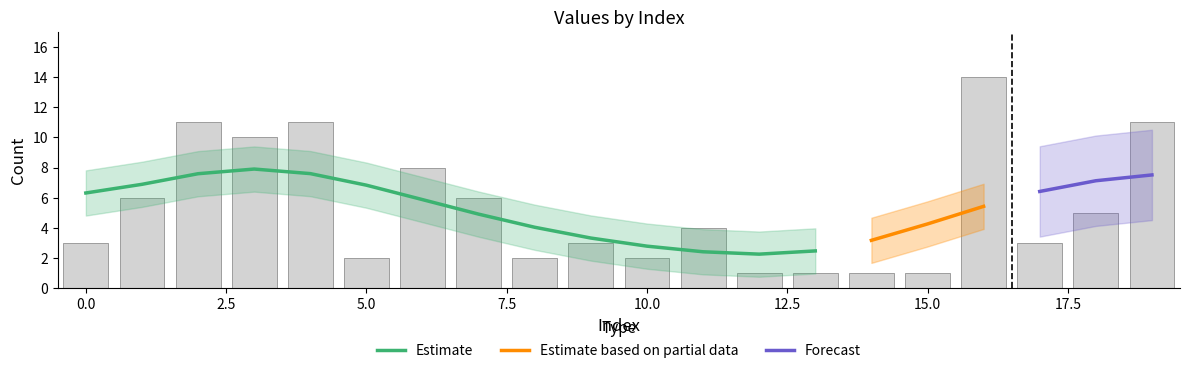

List the labels in order of value, largest first.

16, 2, 4, 19, 3, 6, 1, 7, 18, 11, 0, 9, 17, 5, 8, 10, 12, 13, 14, 15